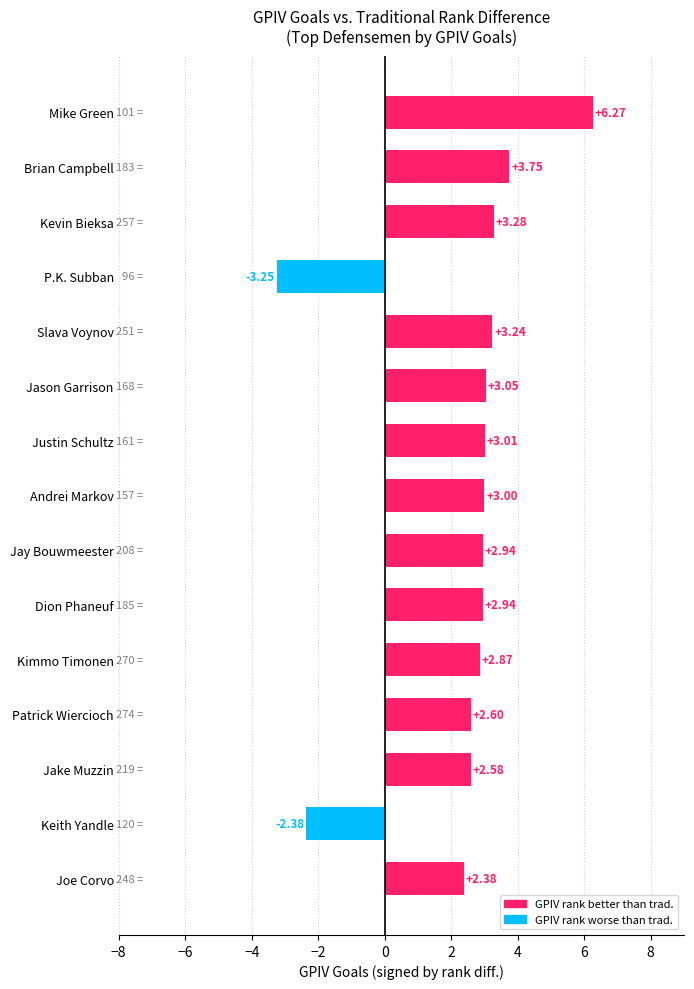

What is the difference between the values at Joe Corvo and Mike Green?

3.9